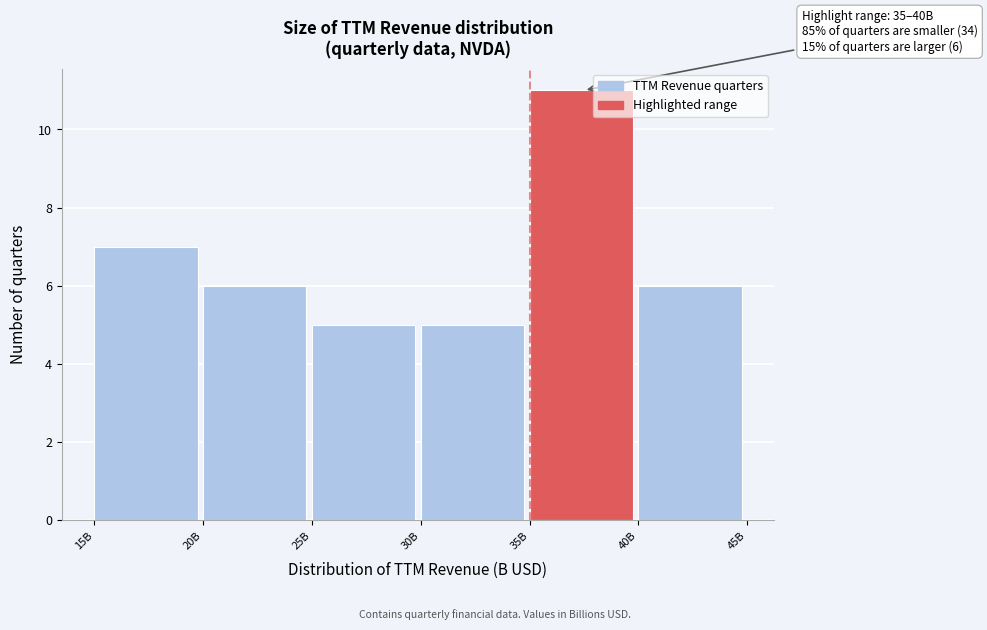

Reading right to left, what are all the values shown in this chart?

40B=6	35B=11	30B=5	25B=5	20B=6	15B=7